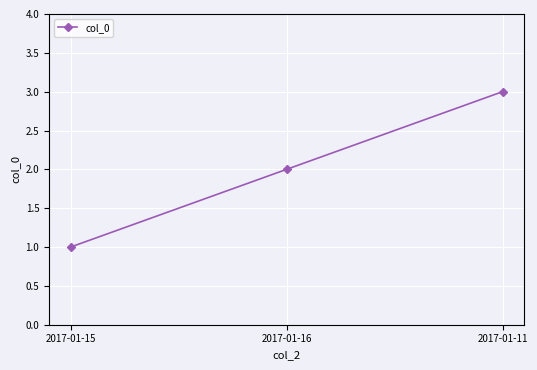

Reading right to left, transcribe all the data shown in this chart.

2017-01-11=3	2017-01-16=2	2017-01-15=1